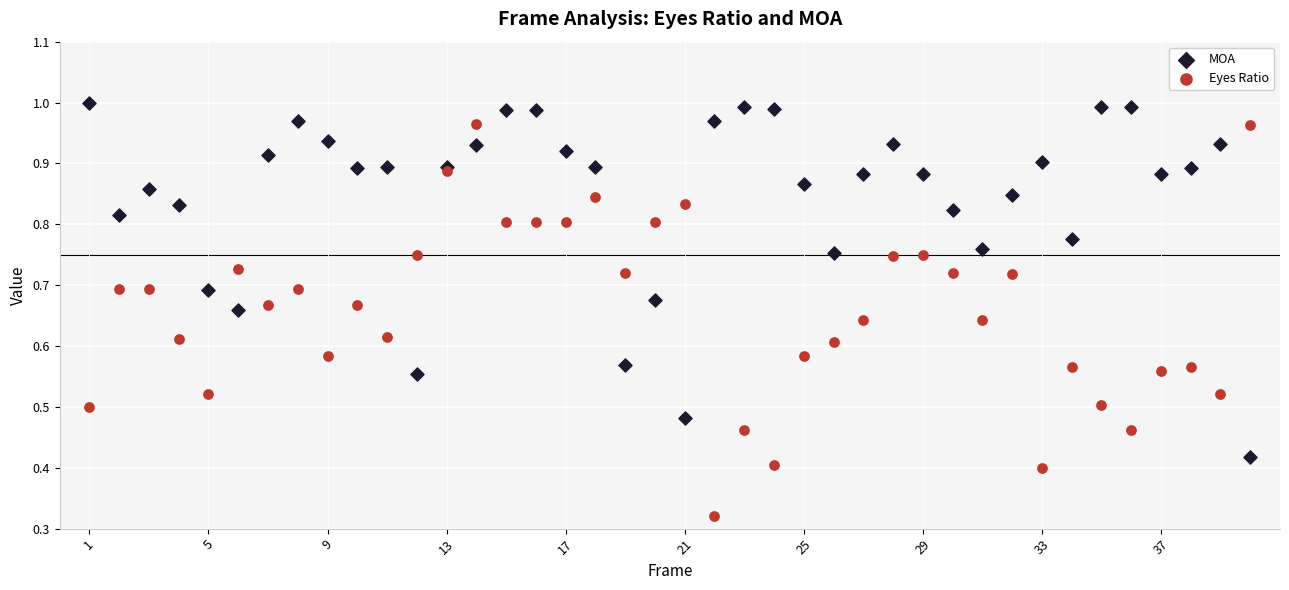

Which series contains the lowest Y value?

Eyes Ratio